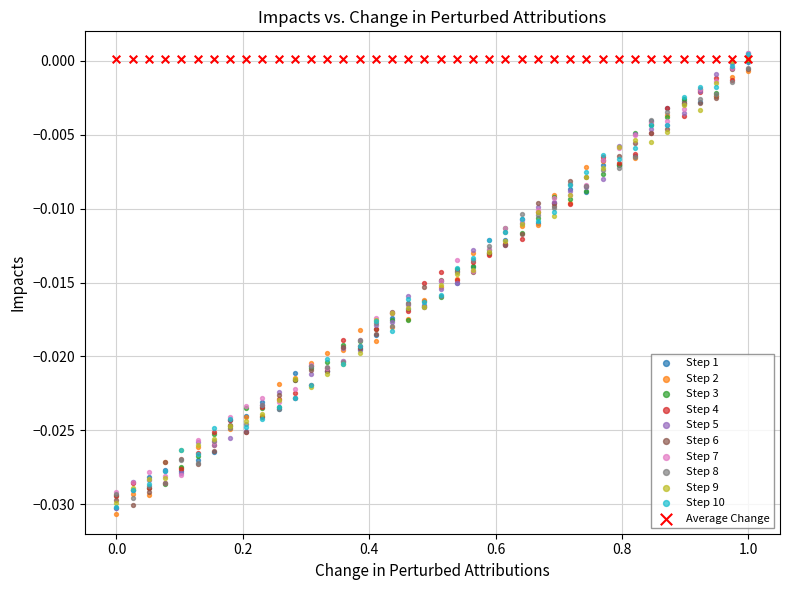

Which series reaches the minimum Y coordinate?

Step 2